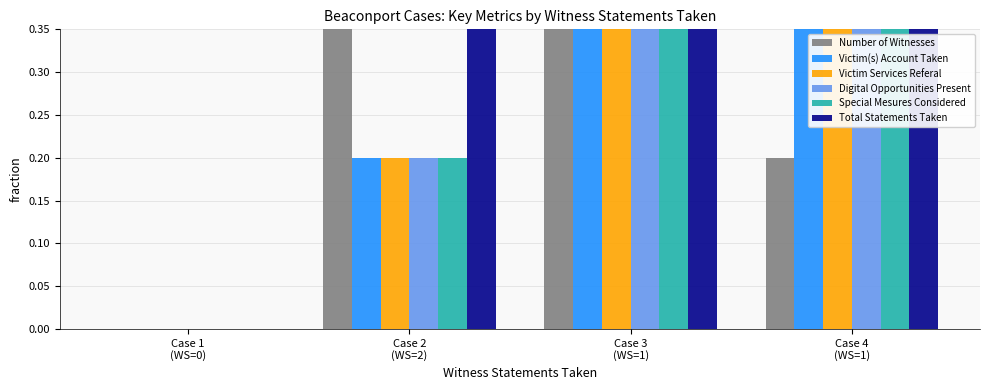

What is the label of the 4th bar from the right?

Case 1
(WS=0)